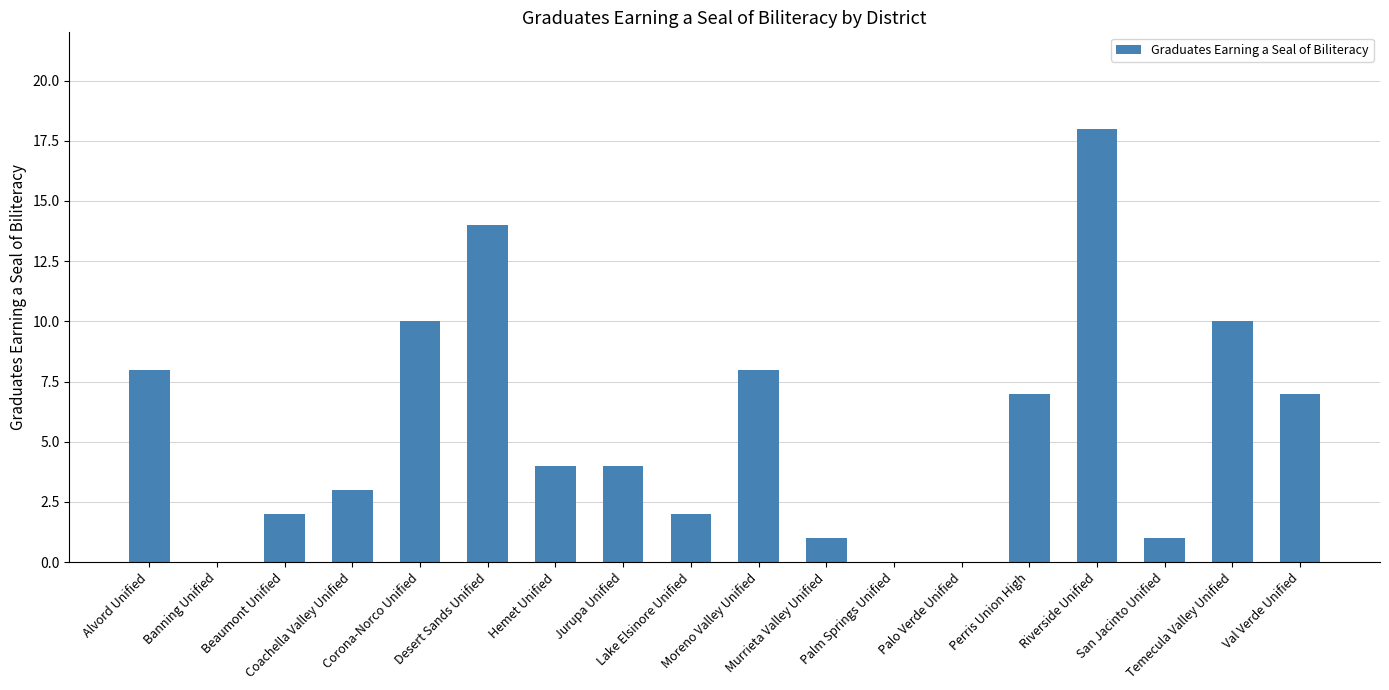

What is the greatest value displayed?

18